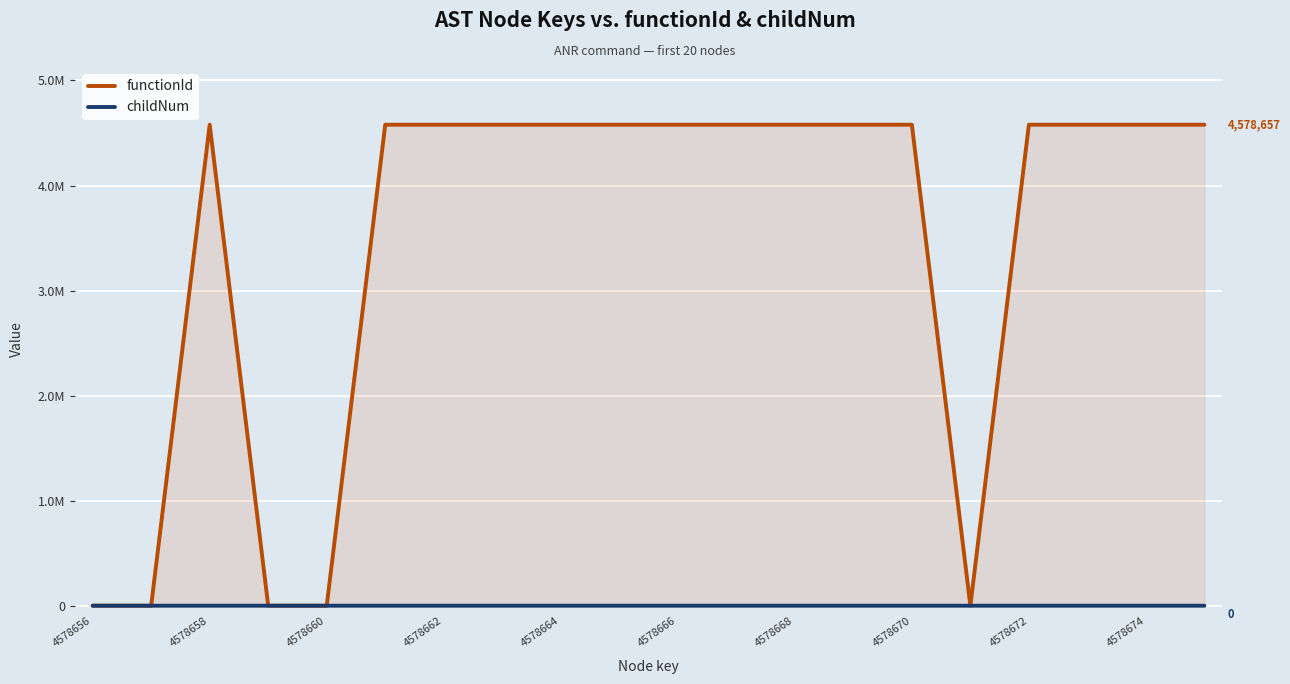

Does the chart display data point markers on the line(s)?

No